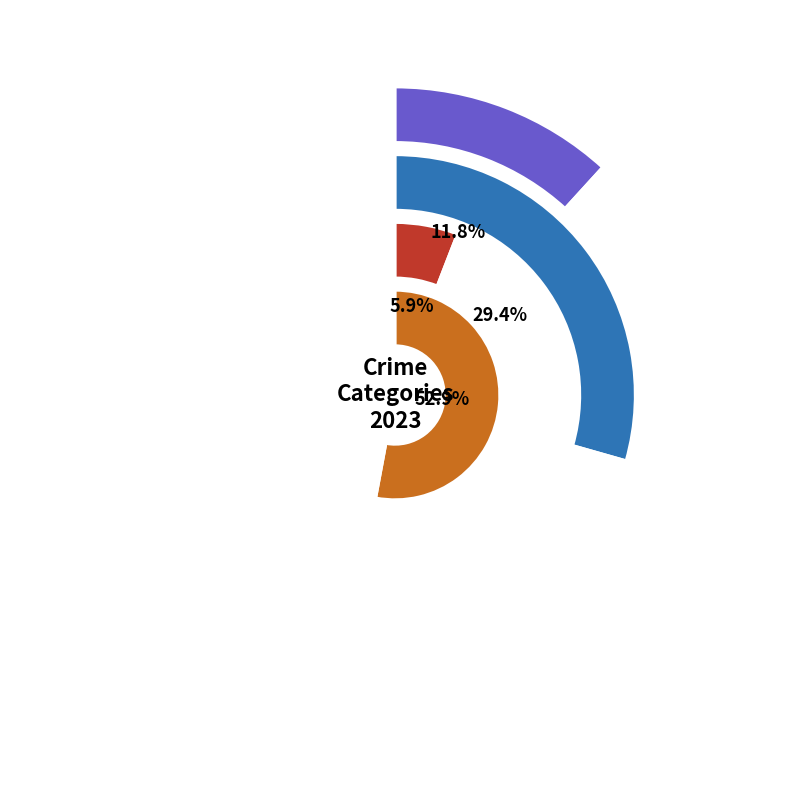

Does Robbery represent more than half of the total?

Yes